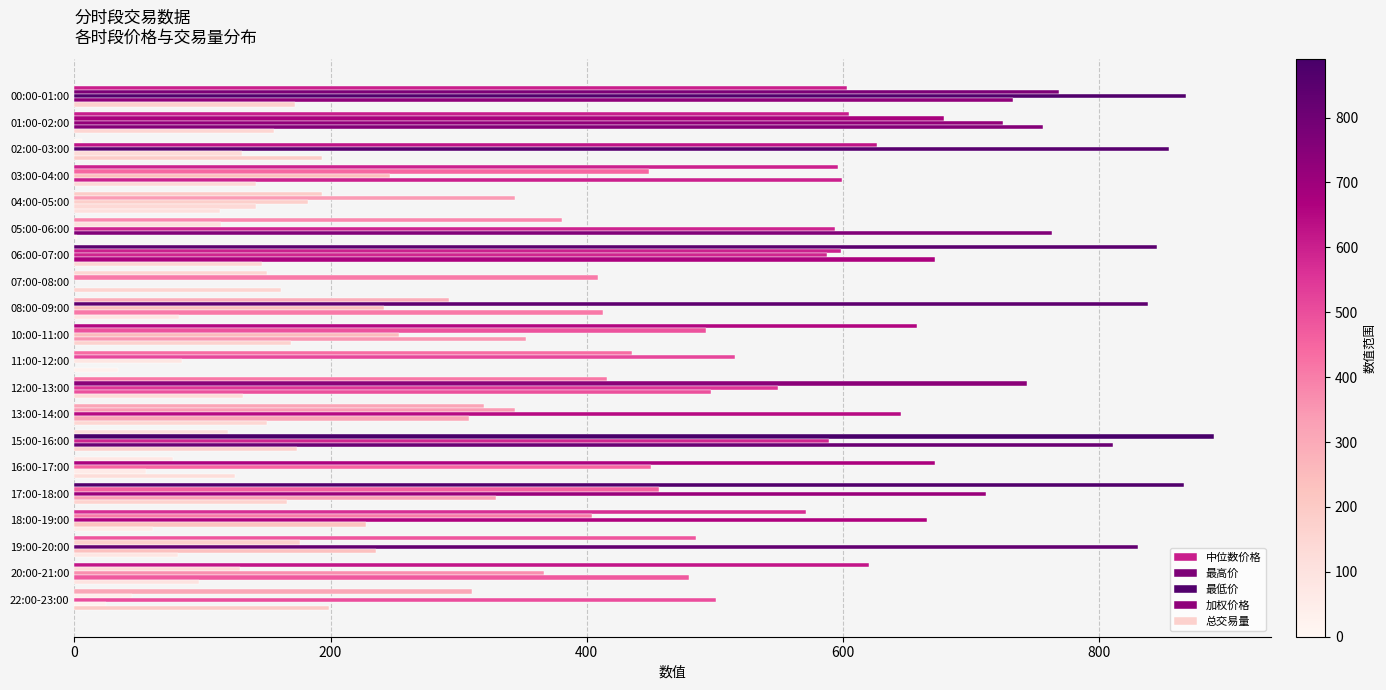

What is the average value of the 加权价格 series?

376.5